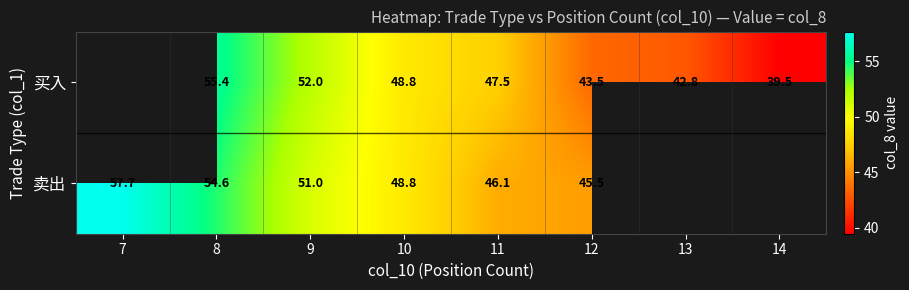

Is the value of 卖出 at 7 greater than the value of 买入 at 8?

Yes